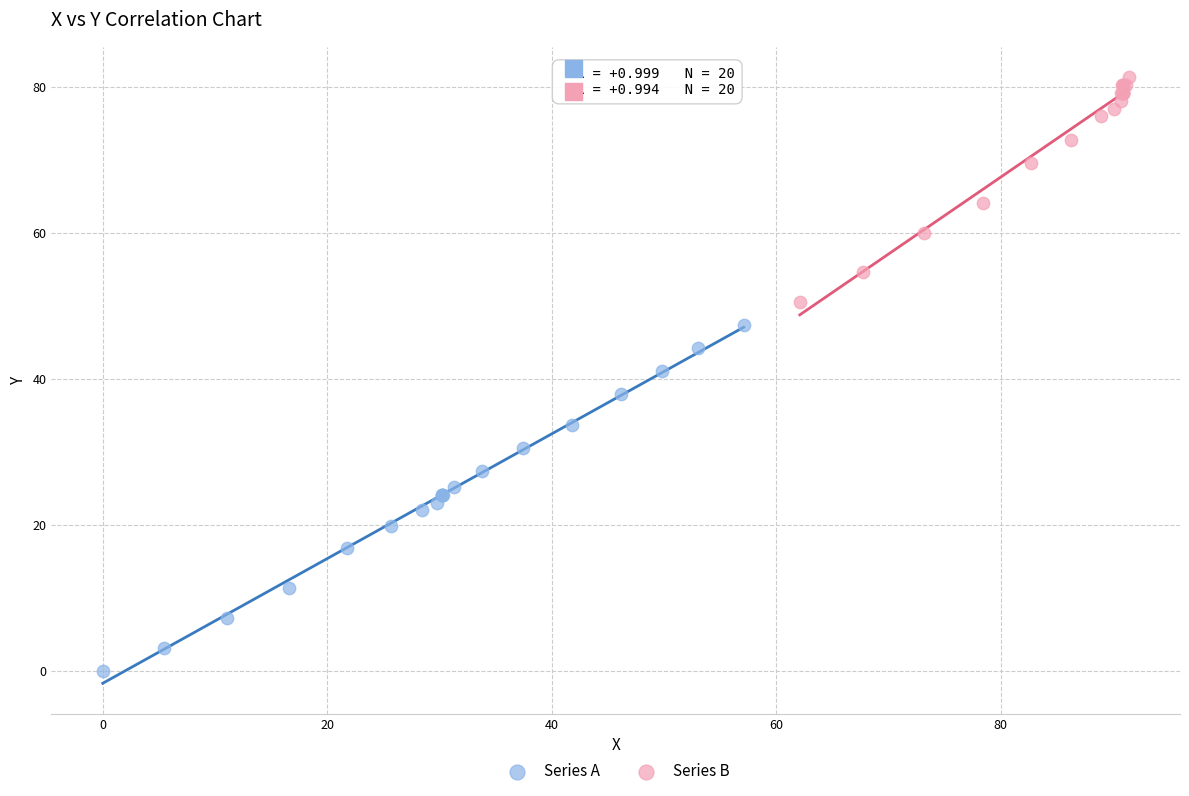

Which series contains the lowest Y value?

Series A